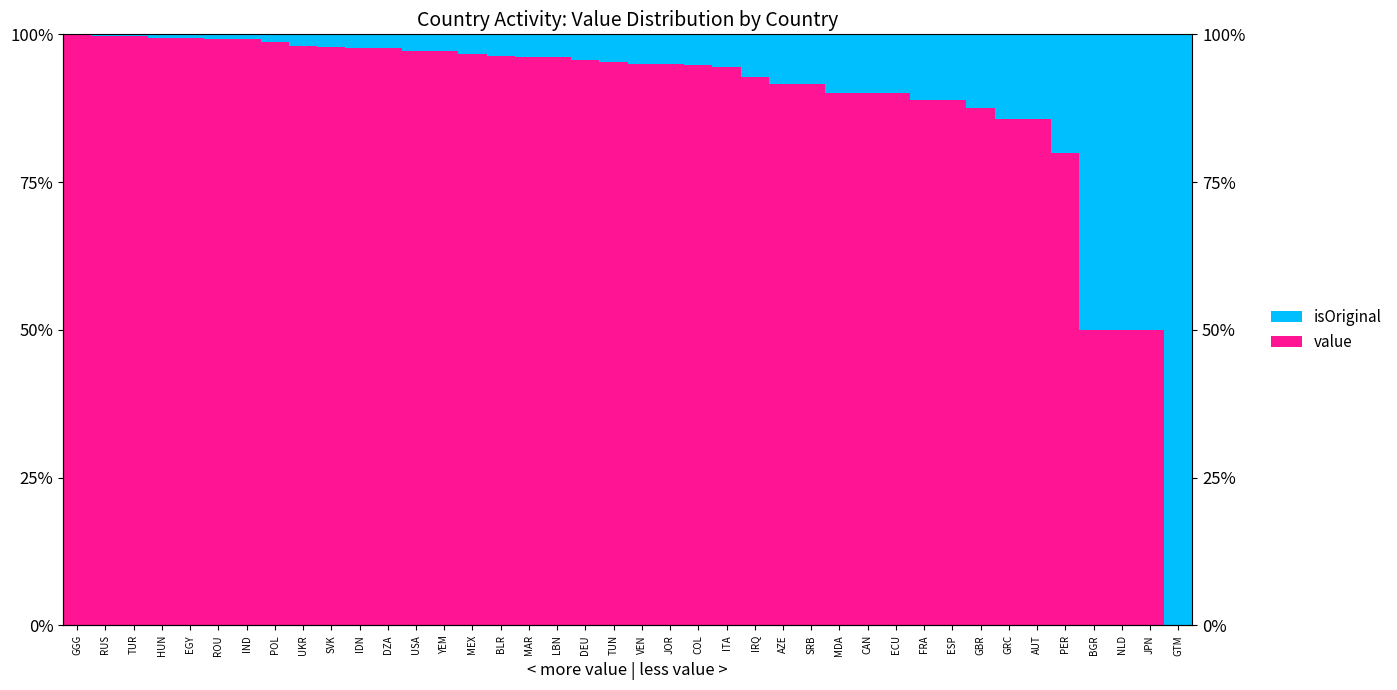

What is the label of the 31st bar from the right?

SVK